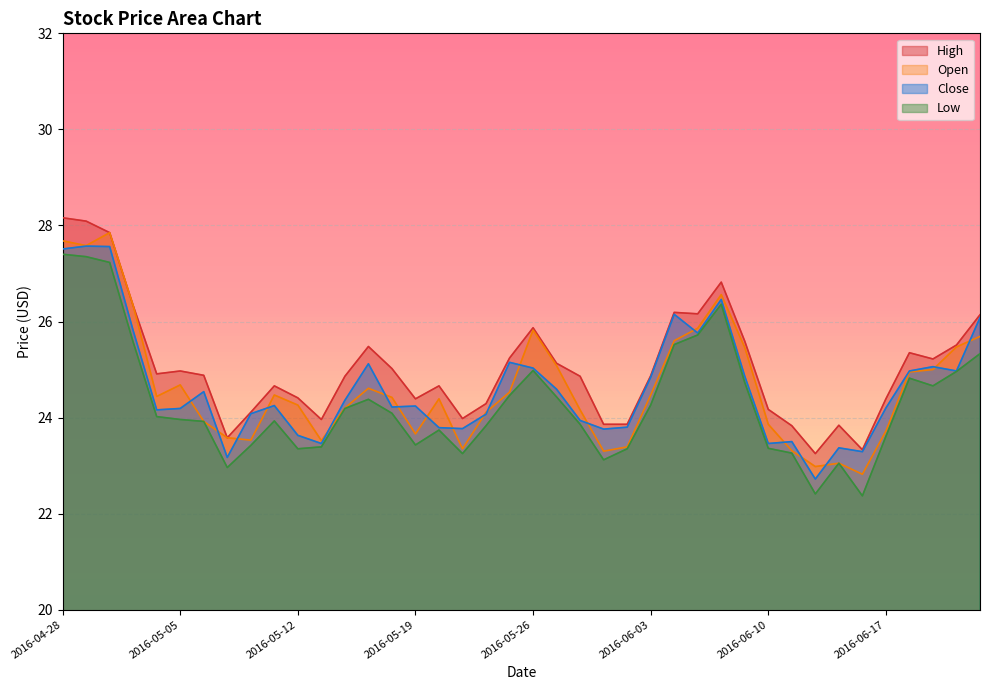

True or false: High and Low cross at least once.

False